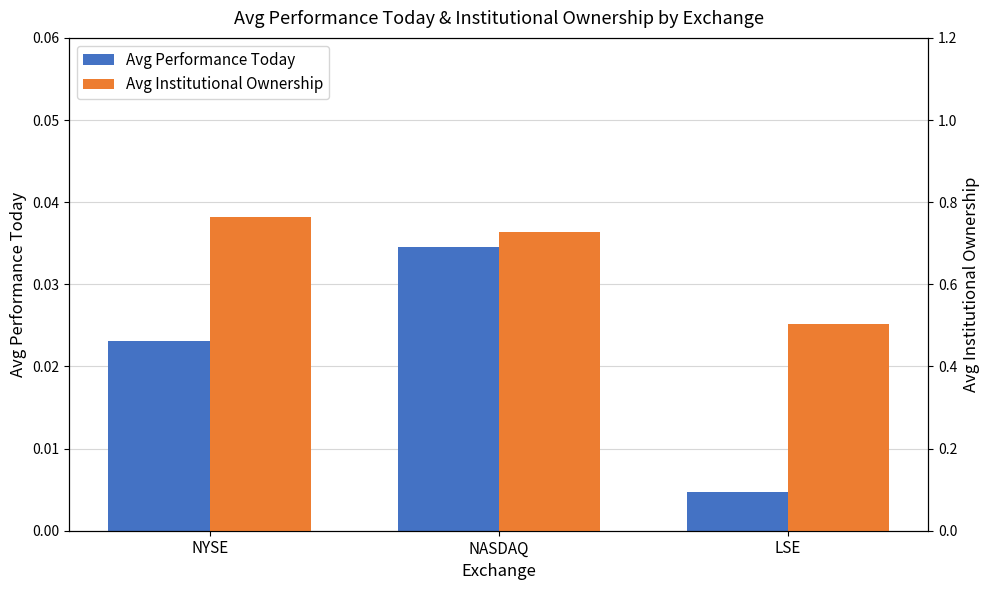

Is it true that Avg Performance Today equals 0.0 at NASDAQ?

False